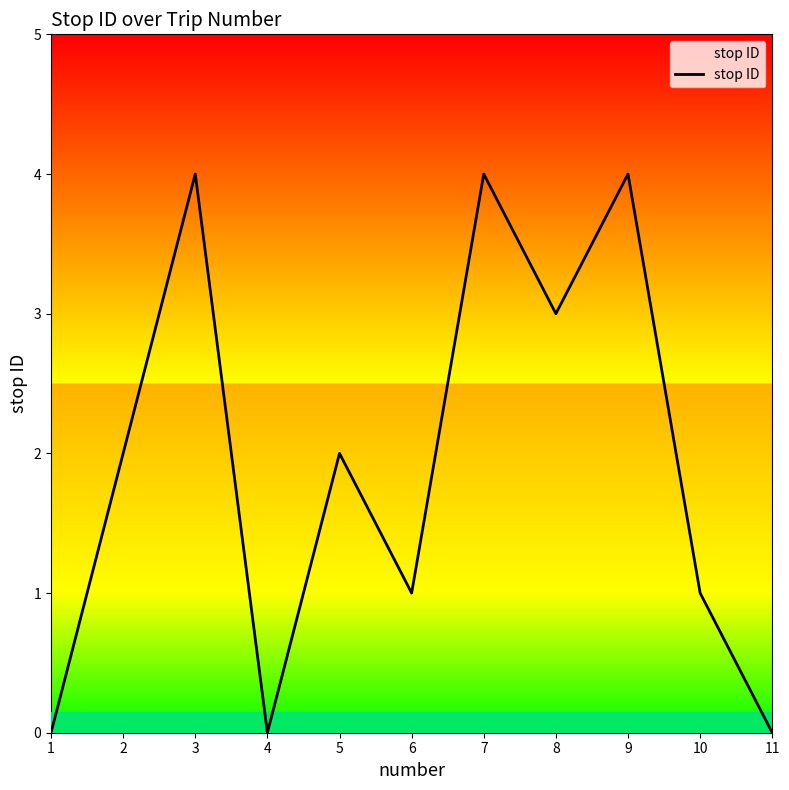

What is the maximum value shown in the chart?

4